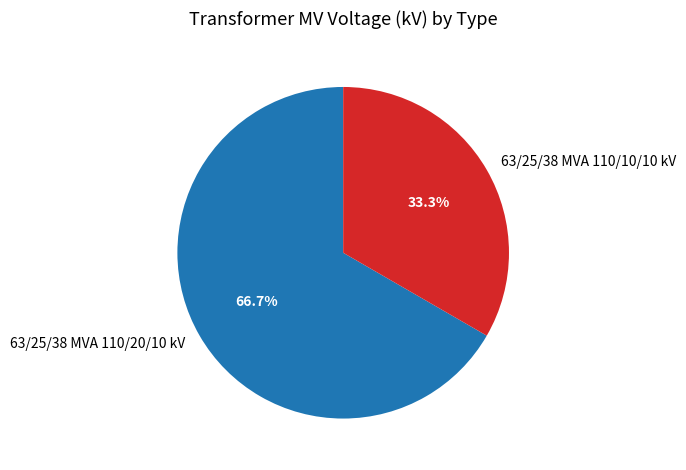

How many segments does this pie chart have?

2